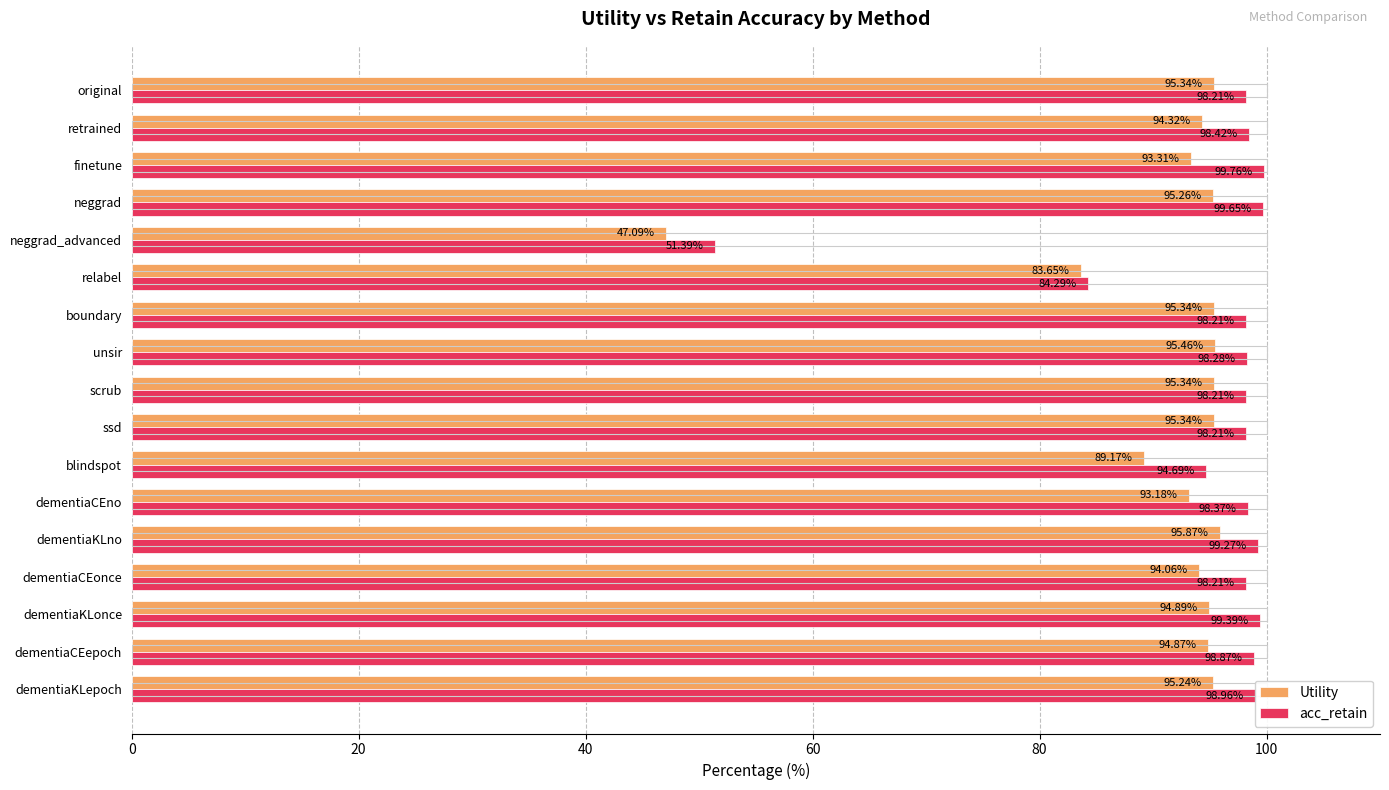

Rank the series at scrub from lowest to highest value.

Utility, acc_retain